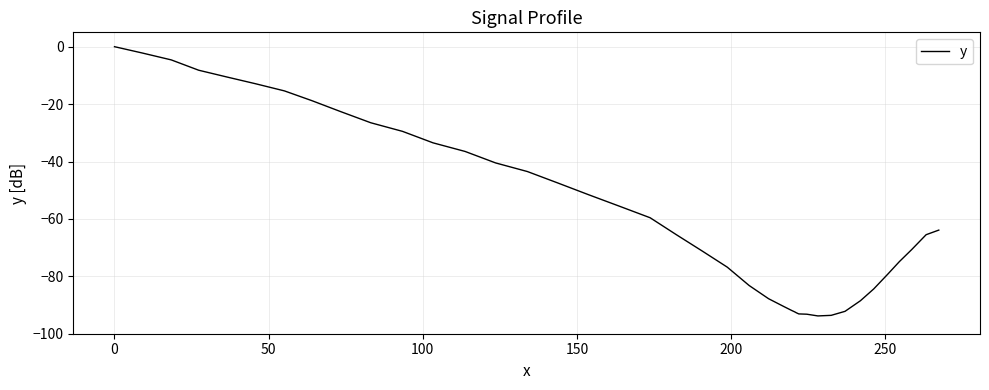

What is the average value?

-56.6